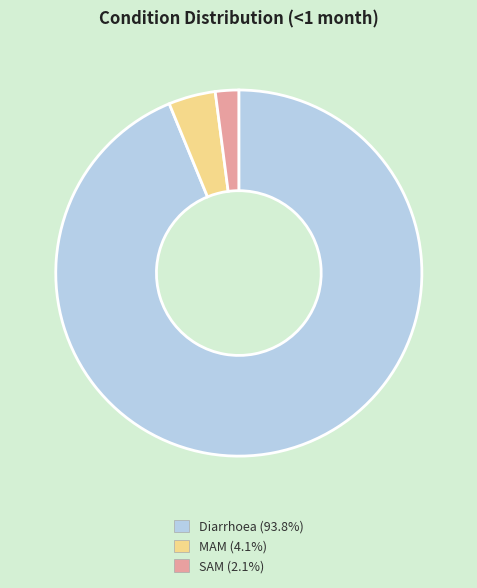

Is there any slice that represents more than half of the pie?

Yes